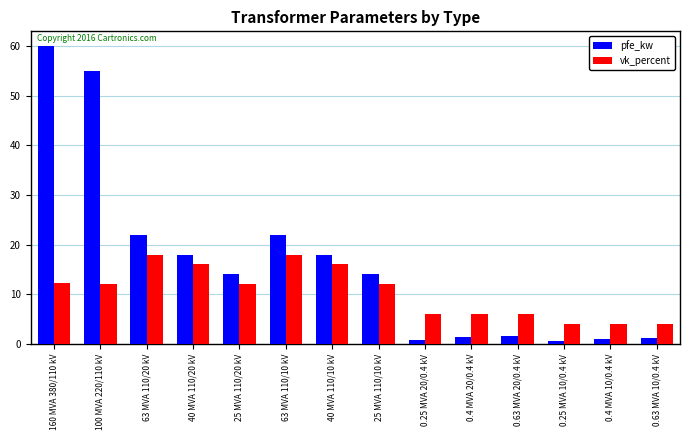

What is the approximate value of vk_percent at 160 MVA 380/110 kV?

12.2